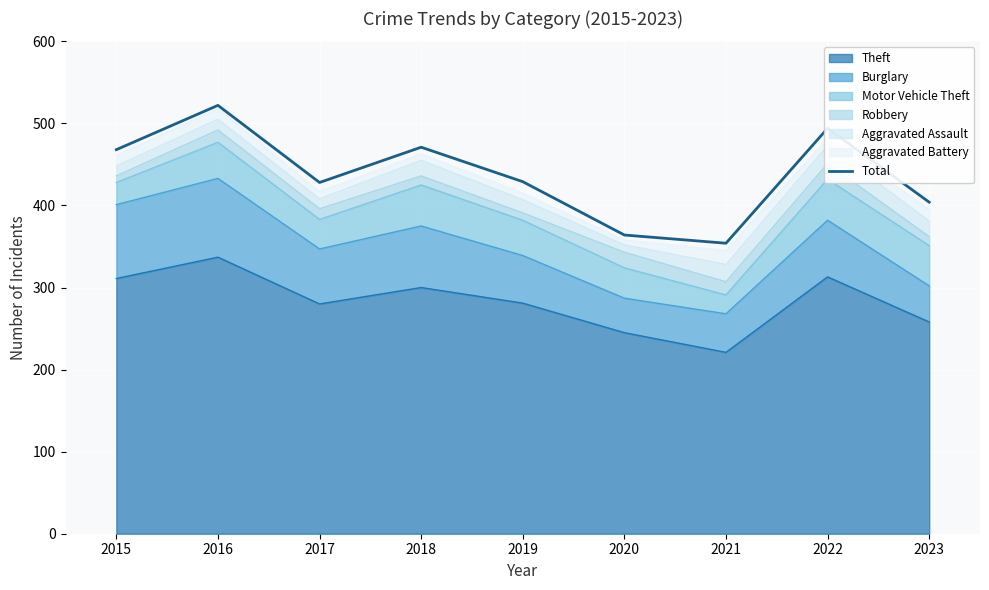

How many lines are shown in the chart?

1